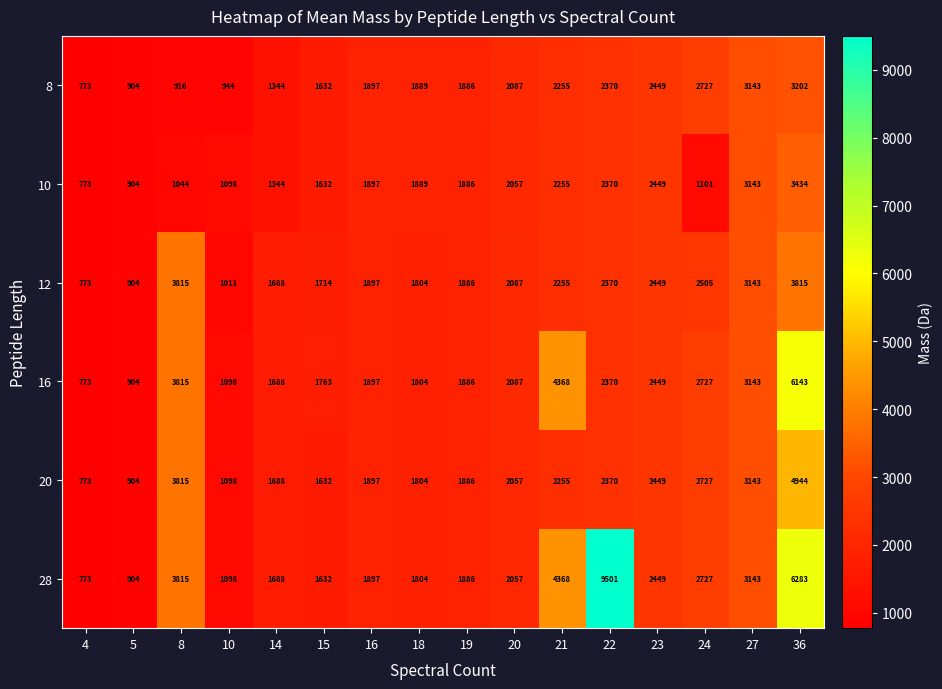

The 20 series shows 1259 at 4. True or false?

False